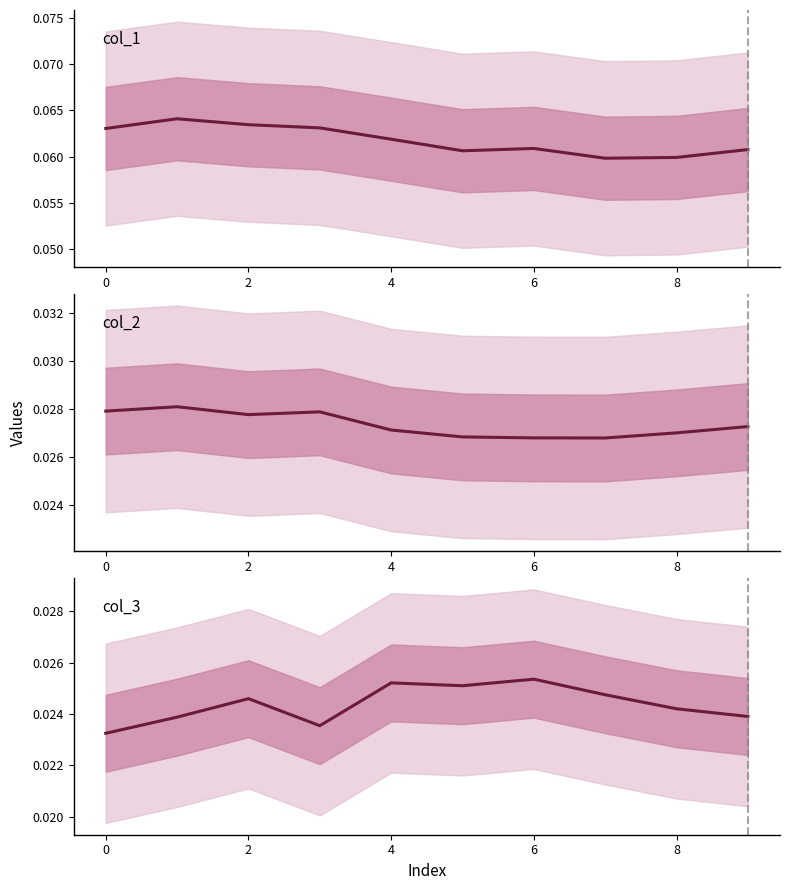

Reading right to left, list all the values displayed in this chart.

col_1: 0.1	0.1	0.1	0.1	0.1	0.1	0.1	0.1	0.1	0.1
col_2: 0.0	0.0	0.0	0.0	0.0	0.0	0.0	0.0	0.0	0.0
col_3: 0.0	0.0	0.0	0.0	0.0	0.0	0.0	0.0	0.0	0.0